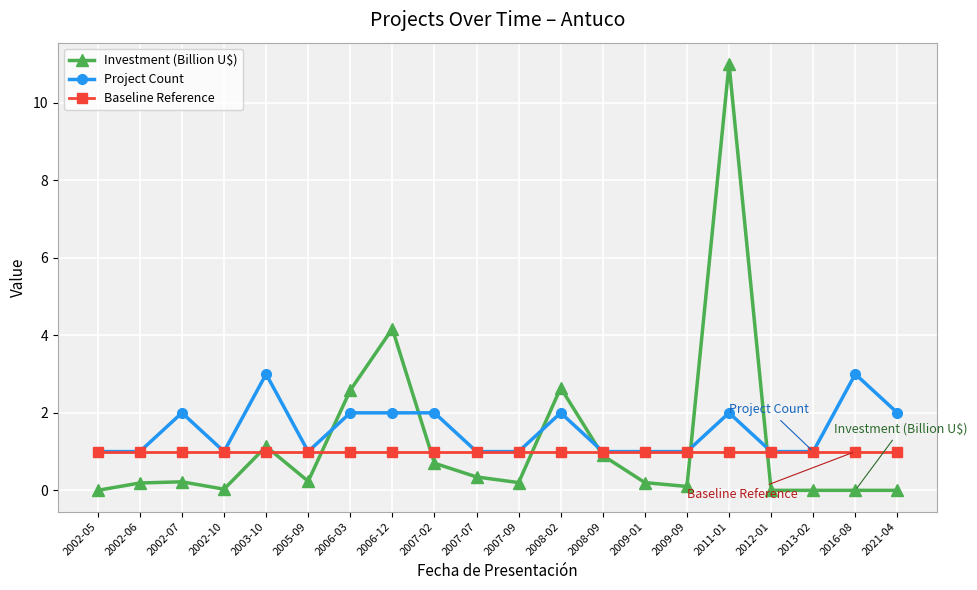

Which series changed the most between 2007-07 and 2012-01?

Investment (Billion U$)